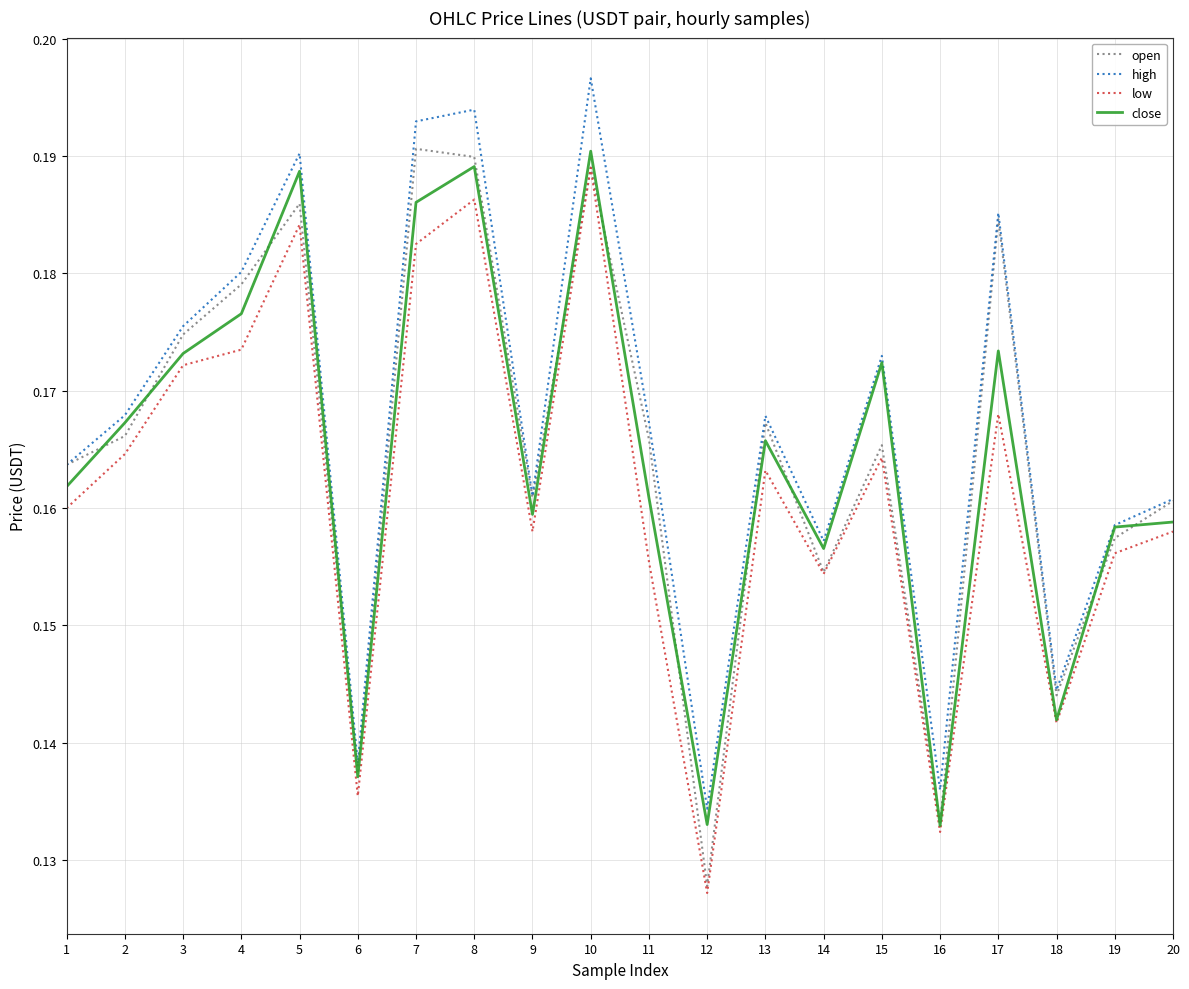

Which series changed the most between 12 and 19?

open